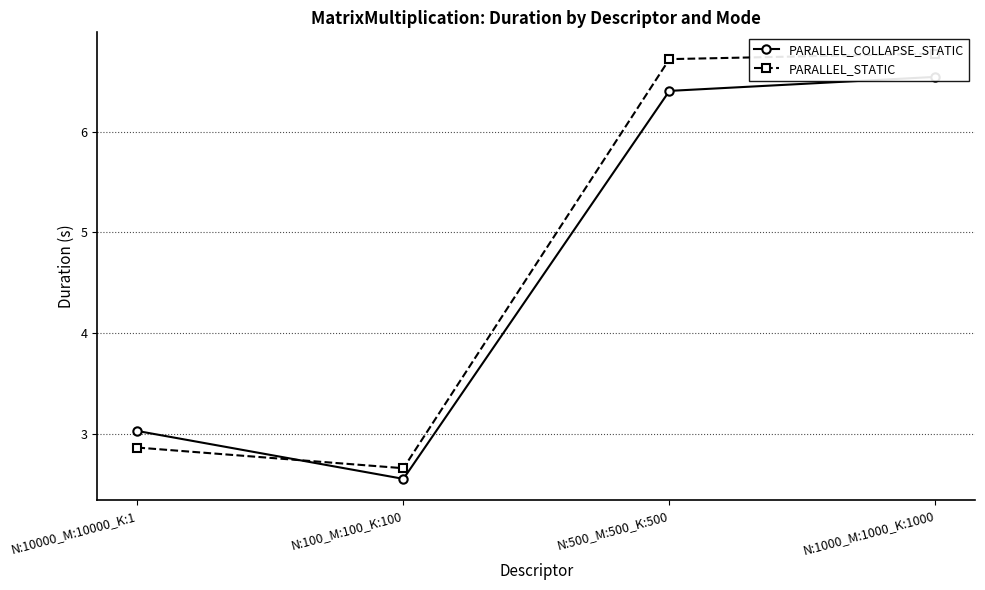

Between which two adjacent categories do PARALLEL_STATIC and PARALLEL_COLLAPSE_STATIC first intersect?

N:10000_M:10000_K:1 and N:100_M:100_K:100